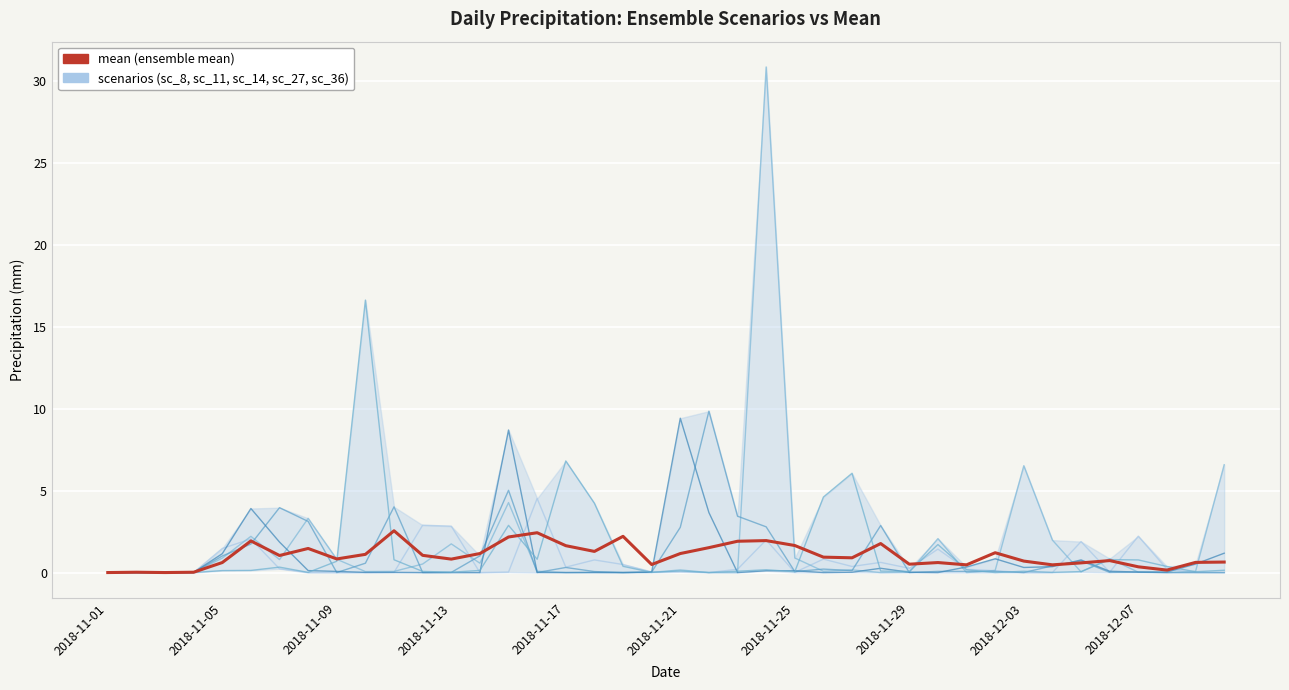

How many lines are shown in the chart?

6